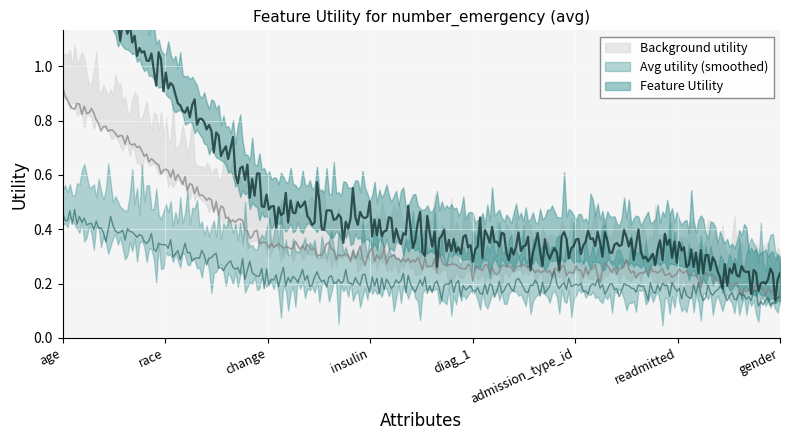

What position from the left is race?

2